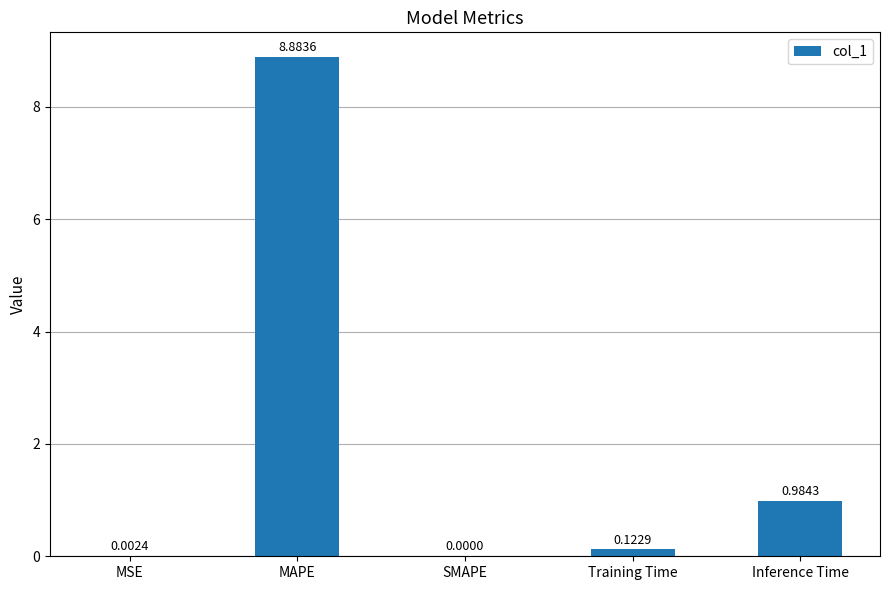

What is the change in value from MAPE to SMAPE?

-8.9